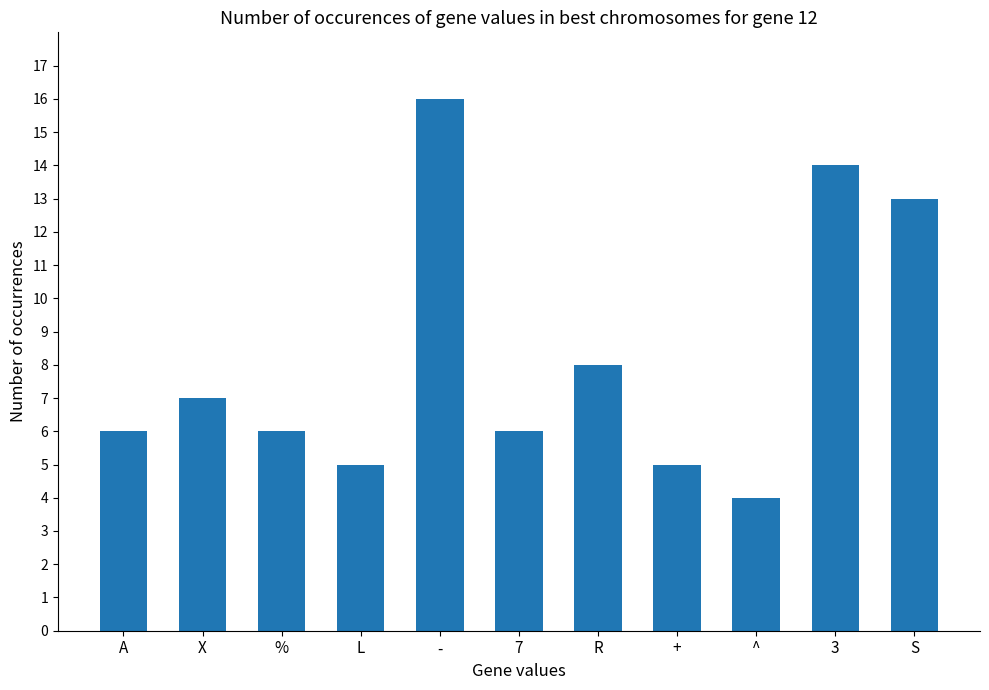

Are the bars horizontal?

No